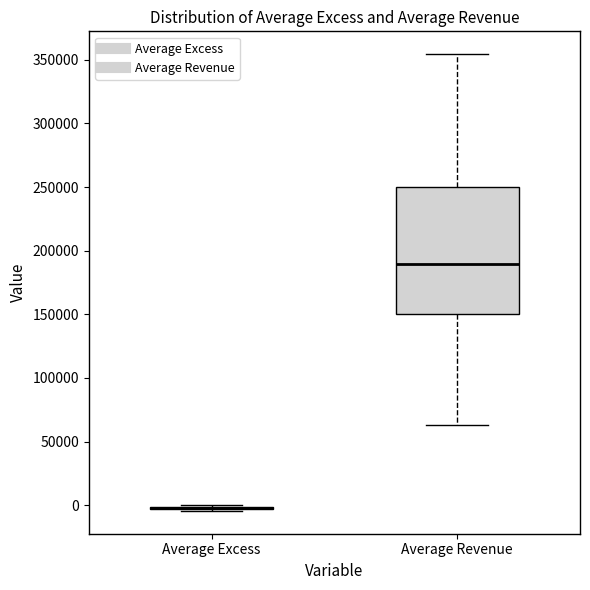

Reading left to right, transcribe this box plot: for each box, give where its median line is, the range the box spans, and where its two whiskers end, as read against the y-axis. The values are not printed on the chart, so give them approximately, as read against the axis.

Average Excess: box collapsed to a line at 0, whiskers -5000 to 0
Average Revenue: median 190000, box 150000 to 250000, whiskers 65000 to 355000